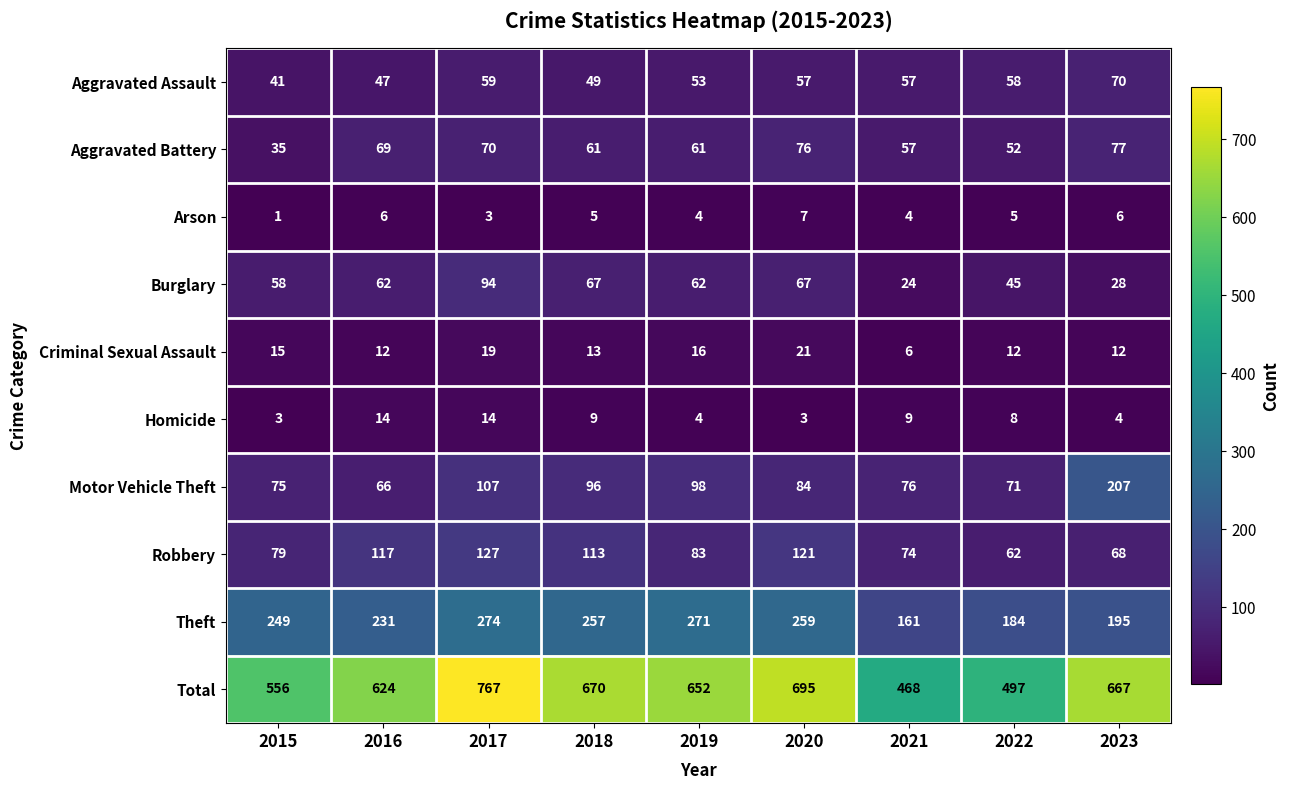

What is the average value of the Aggravated Battery series?

62